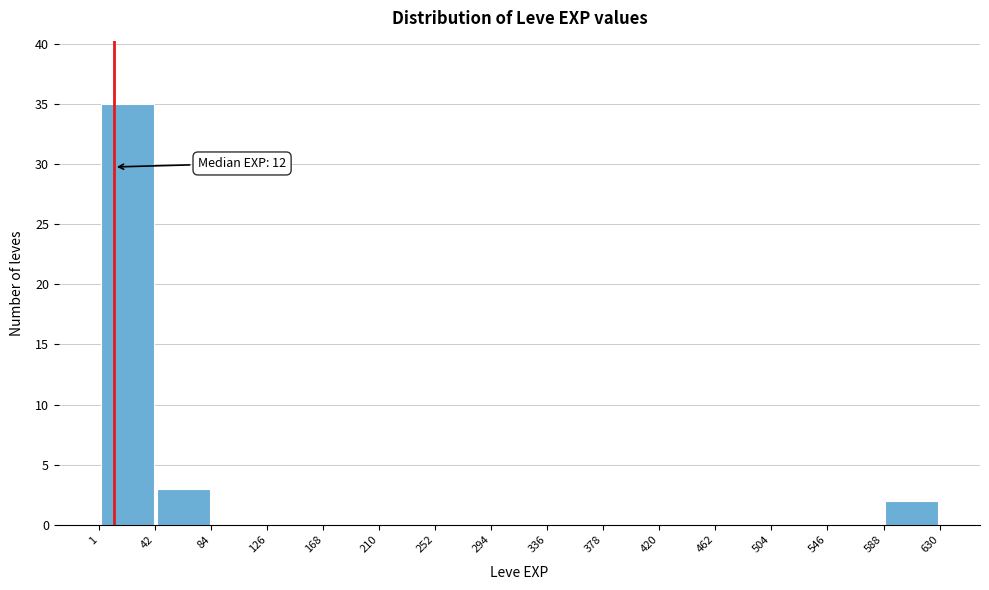

Which range on the x-axis has the tallest bar?

1 to 42